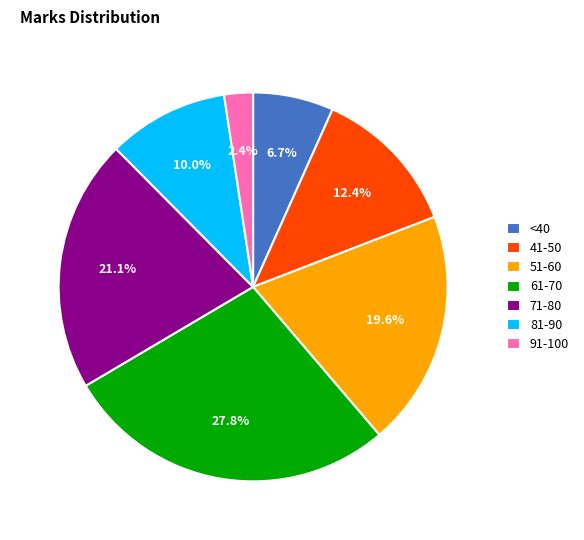

What percentage do <40 and 71-80 together represent?

27.8%